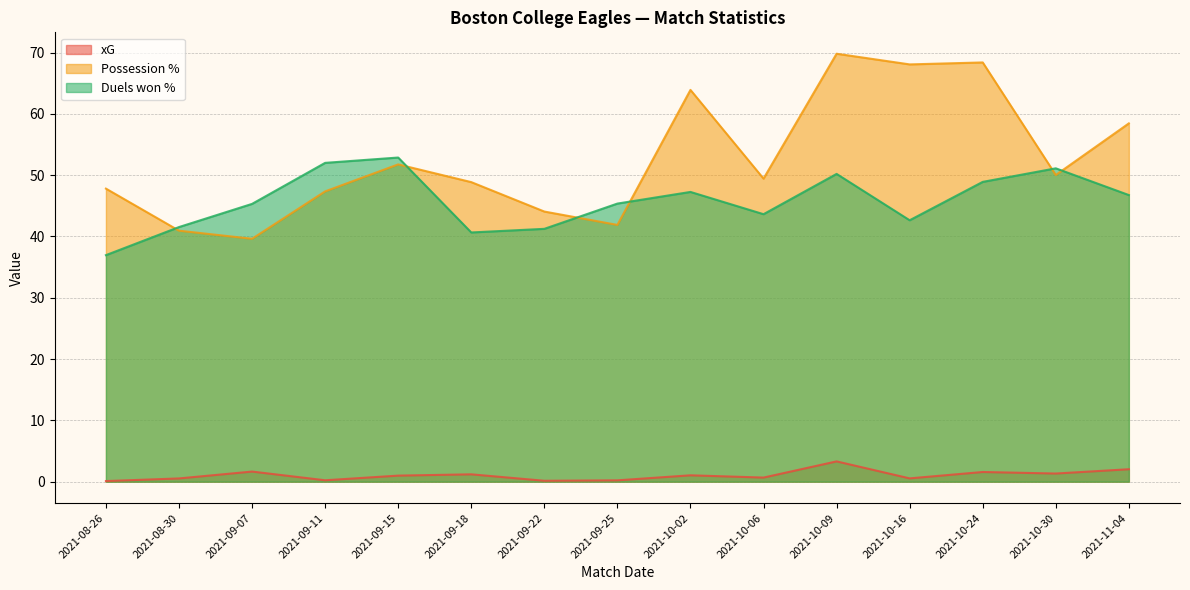

How many values in the Possession % series are below 49?

7